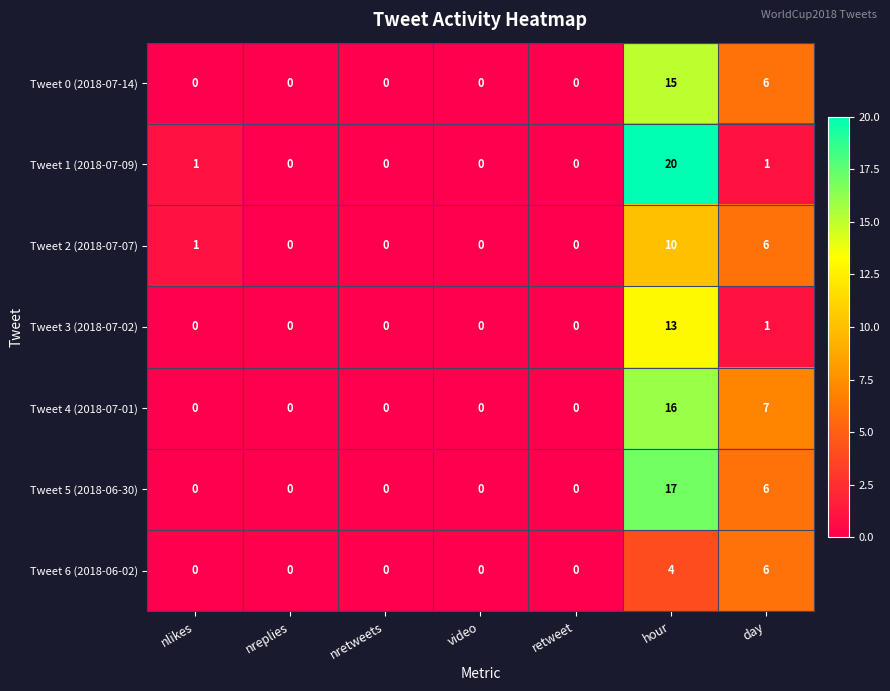

The value of Tweet 3 (2018-07-02) at hour is 18. True or false?

False